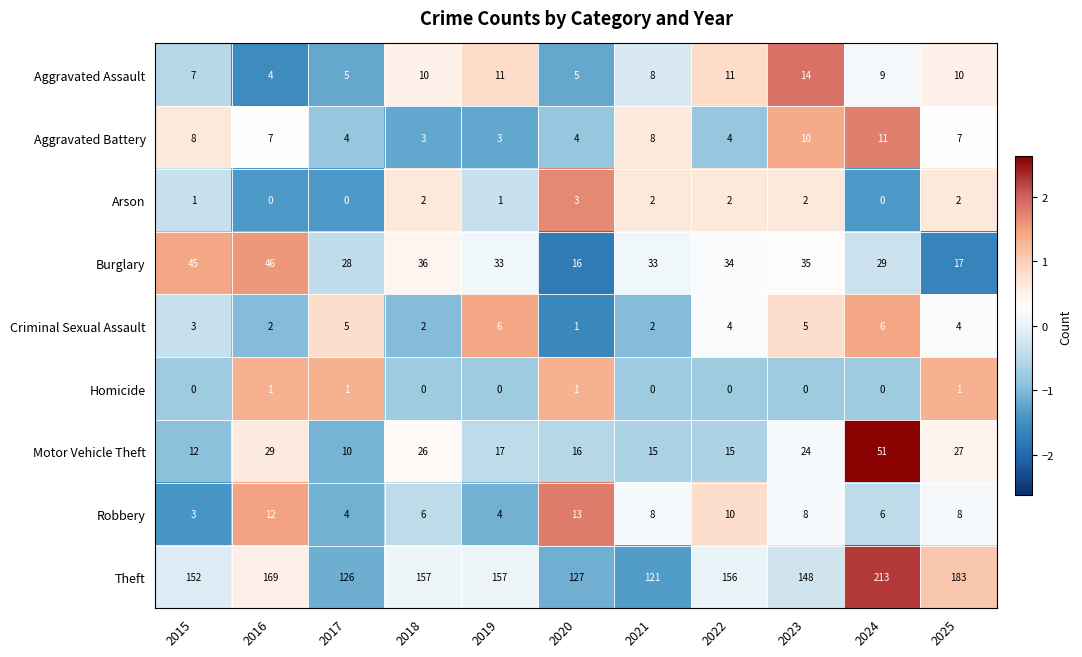

Is the value of Criminal Sexual Assault at 2017 greater than the value of Robbery at 2018?

No